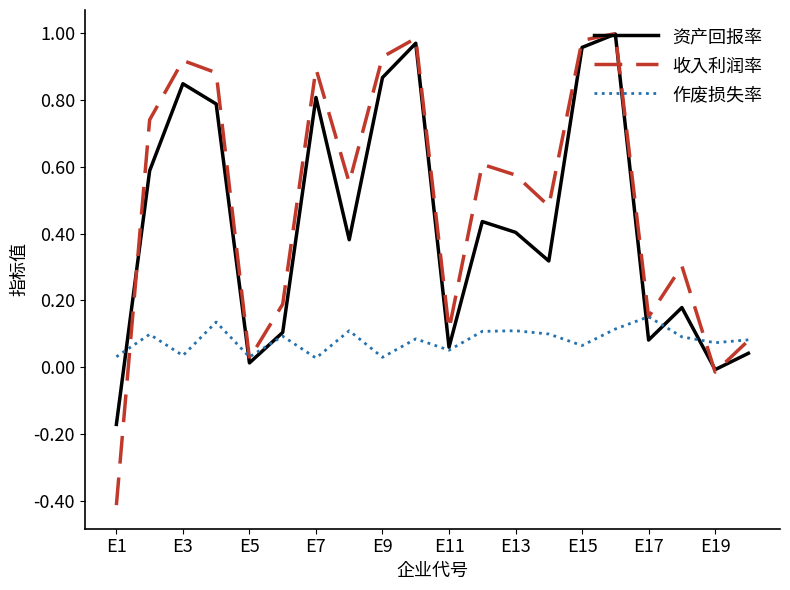

Which series has the largest range (max minus min)?

收入利润率